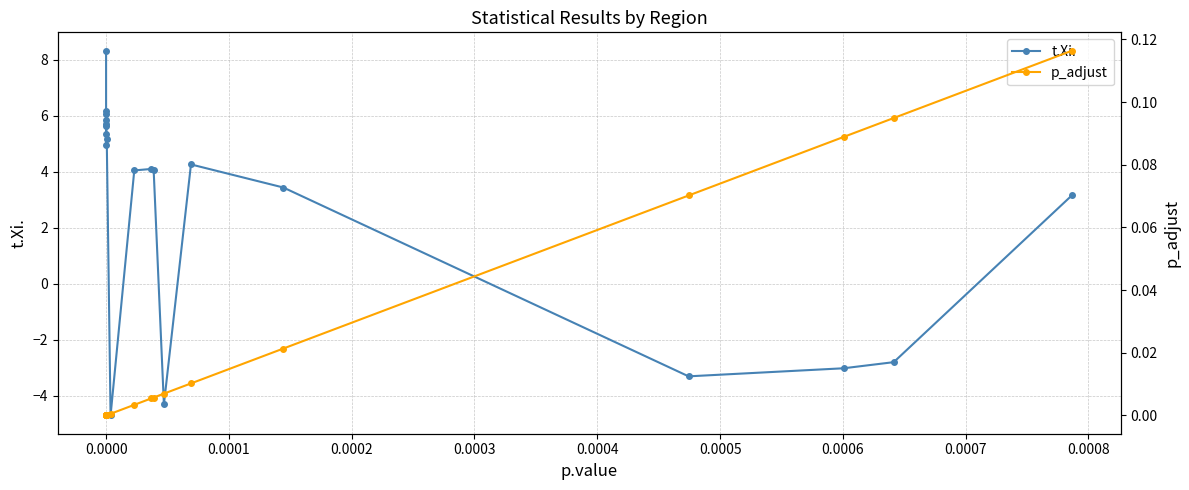

List the series in order of their overall mean, highest first.

t.Xi., p_adjust